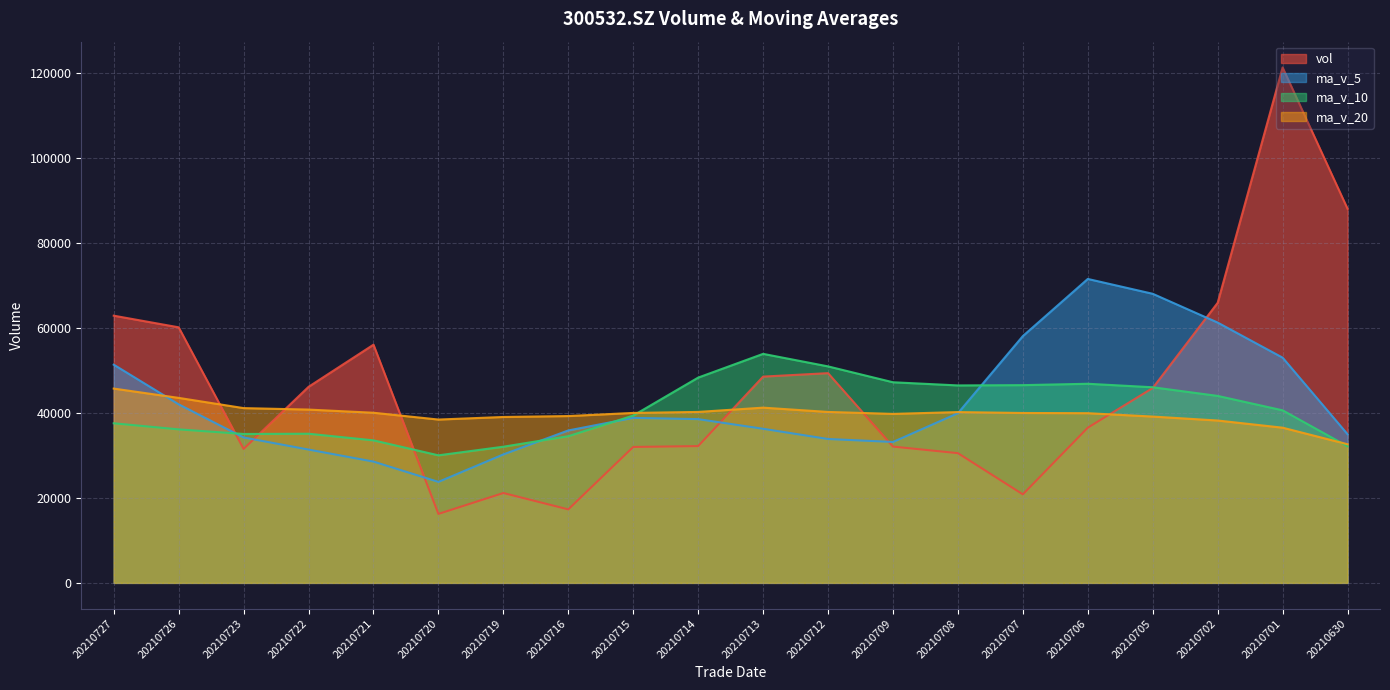

Where is the first local maximum for ma_v_5?

20210715